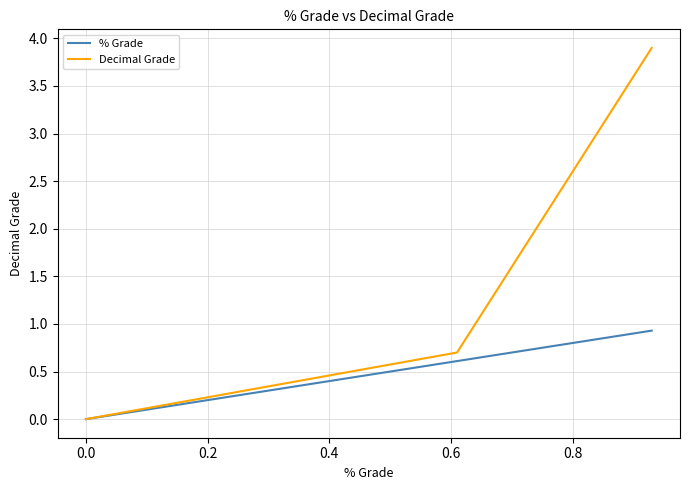

Which series has the widest spread of values?

Decimal Grade